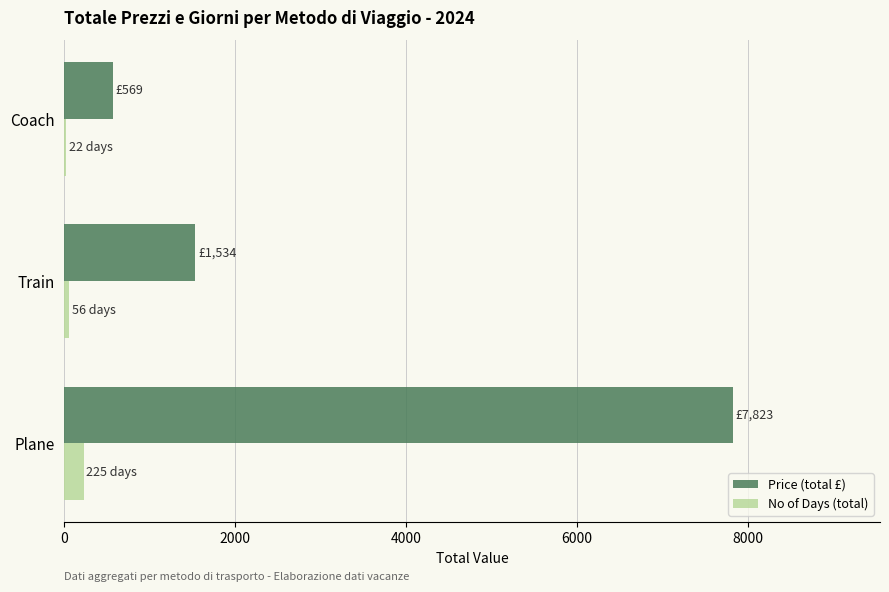

What is the sum of all Price (total £) values?

9926